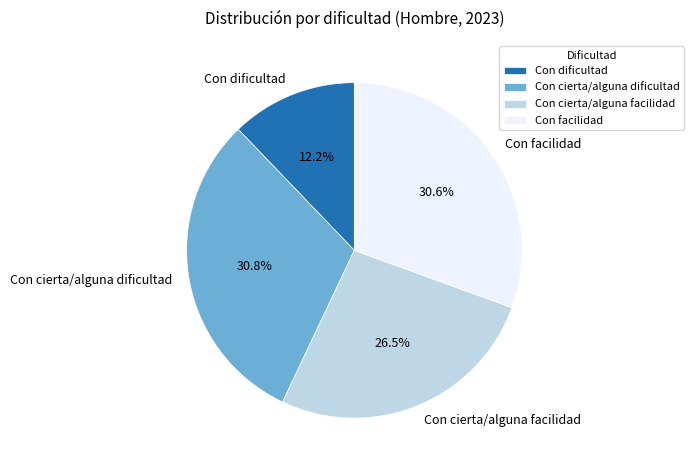

Count the number of slices in the pie.

4